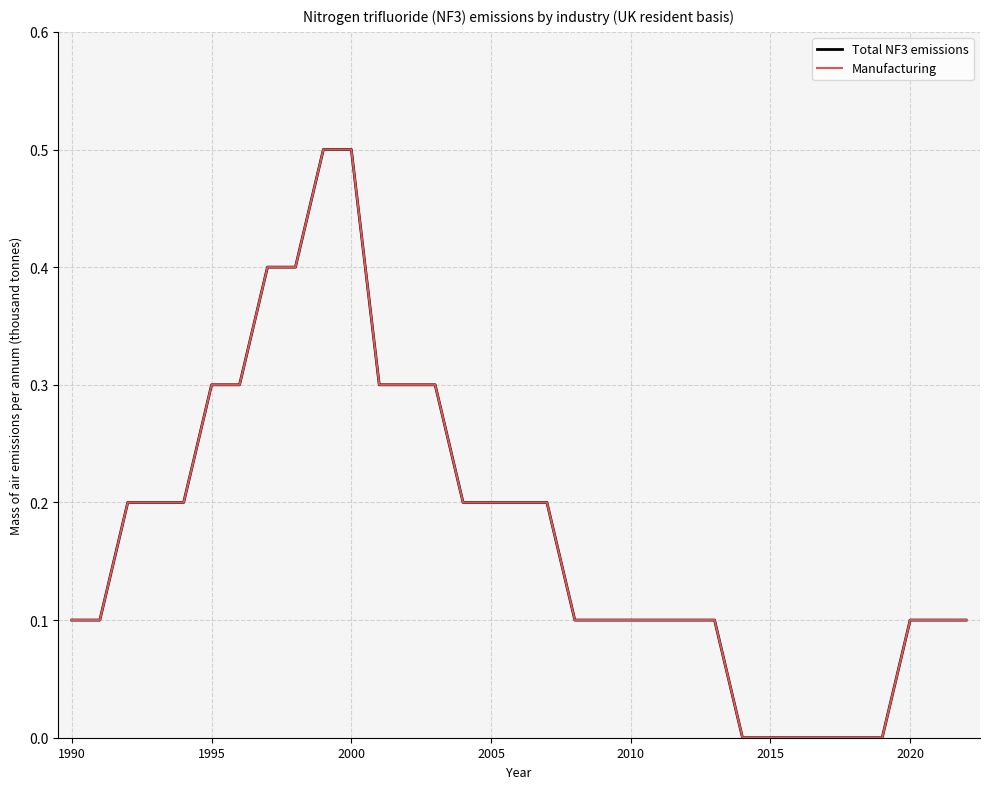

Reading left to right, what are all the values shown in this chart?

Total NF3 emissions: 0.1	0.1	0.2	0.2	0.2	0.3	0.3	0.4	0.4	0.5	0.5	0.3	0.3	0.3	0.2	0.2	0.2	0.2	0.1	0.1	0.1	0.1	0.1	0.1	0.0	0.0	0.0	0.0	0.0	0.0	0.1	0.1	0.1
Manufacturing: 0.1	0.1	0.2	0.2	0.2	0.3	0.3	0.4	0.4	0.5	0.5	0.3	0.3	0.3	0.2	0.2	0.2	0.2	0.1	0.1	0.1	0.1	0.1	0.1	0.0	0.0	0.0	0.0	0.0	0.0	0.1	0.1	0.1